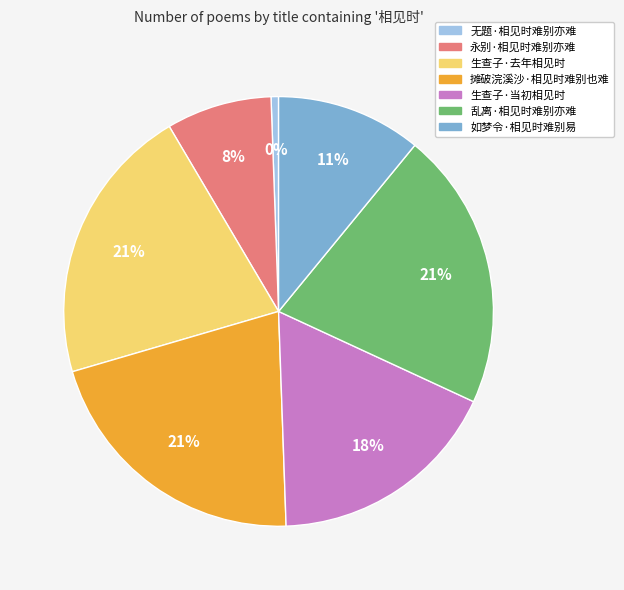

To the nearest percent, what portion does 无题·相见时难别亦难 represent?

1%